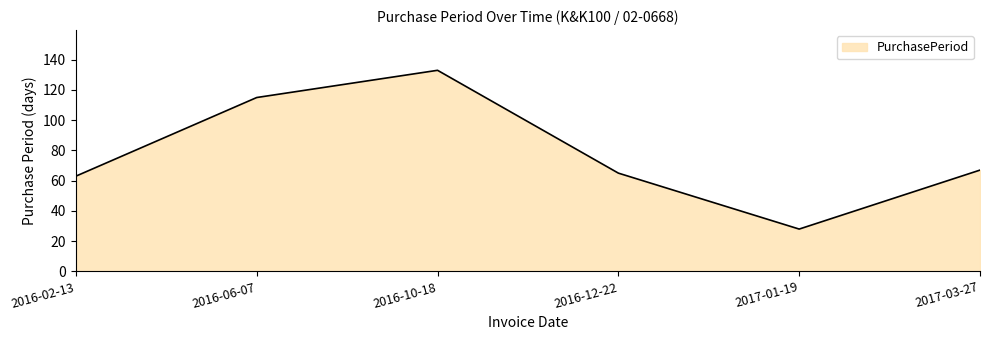

Reading left to right, what are all the values shown in this chart?

63	115	133	65	28	67